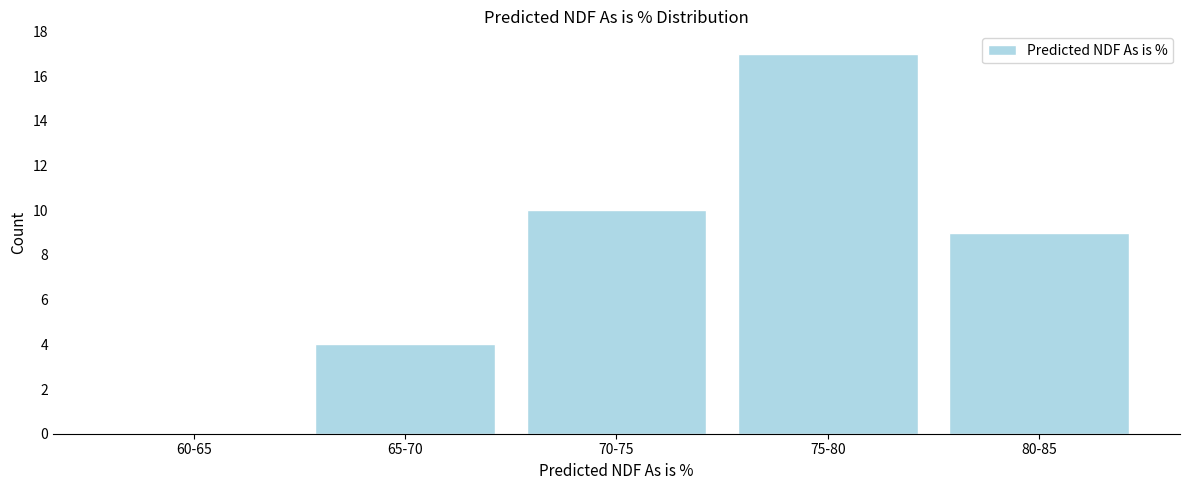

Reading left to right, list all the values displayed in this chart.

60-65=0	65-70=4	70-75=10	75-80=17	80-85=9